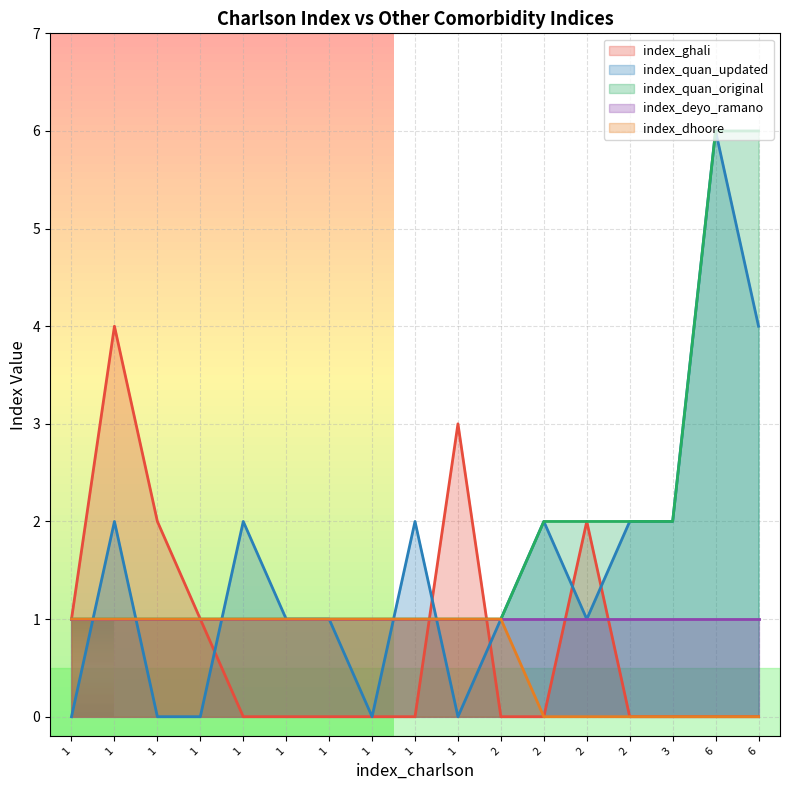

How many index_dhoore values are between 0 and 1?

17